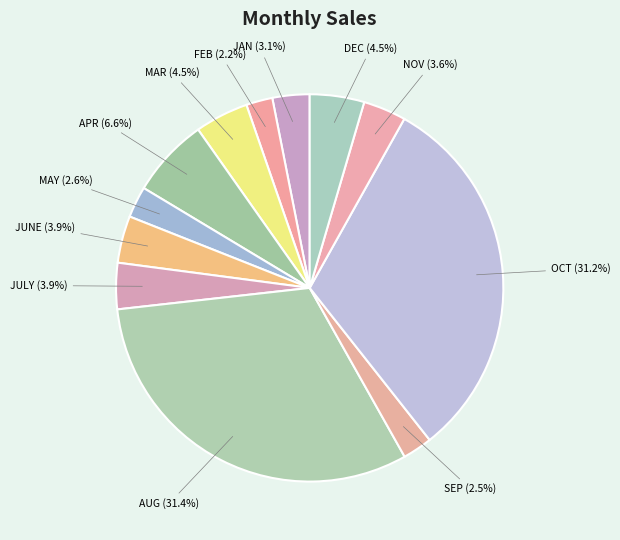

Count the number of slices in the pie.

12